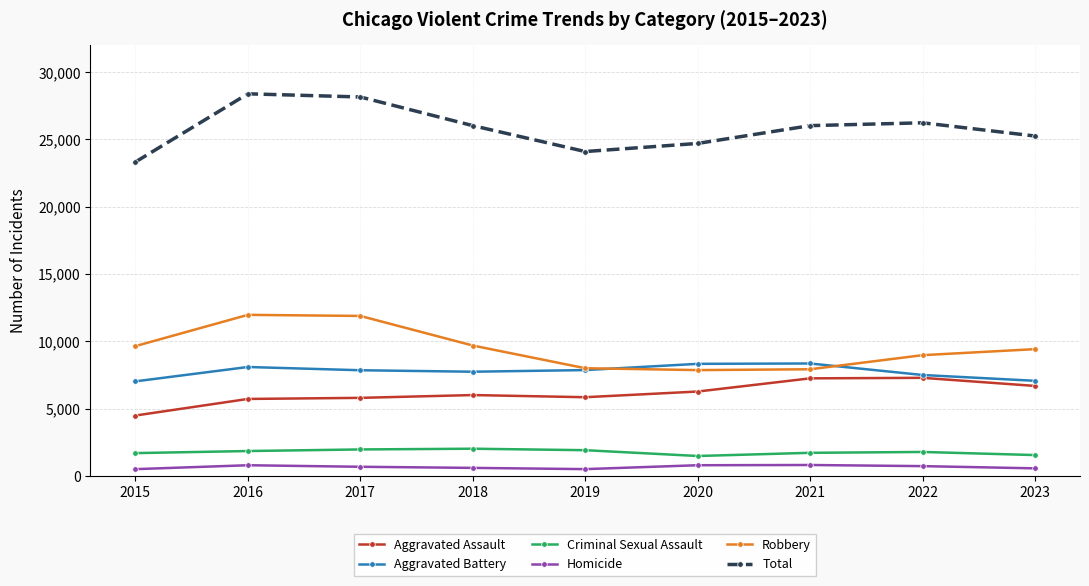

True or false: Robbery and Homicide cross at least once.

False